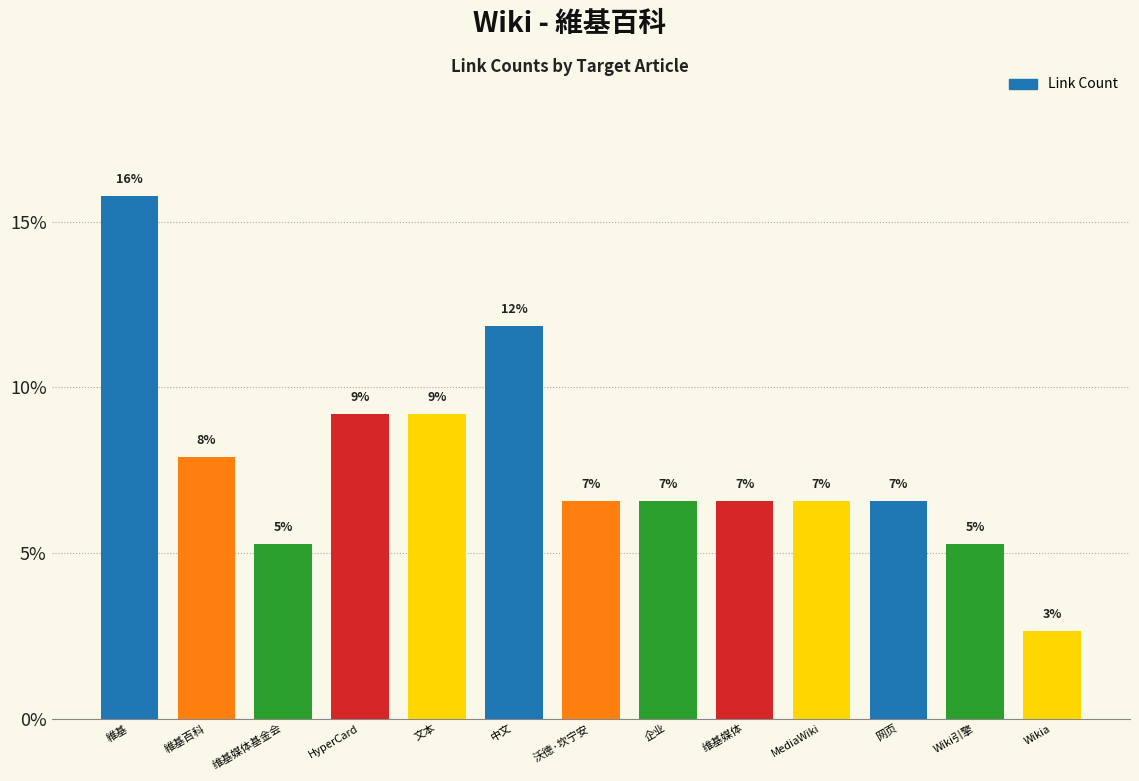

Does the chart contain any negative values?

No